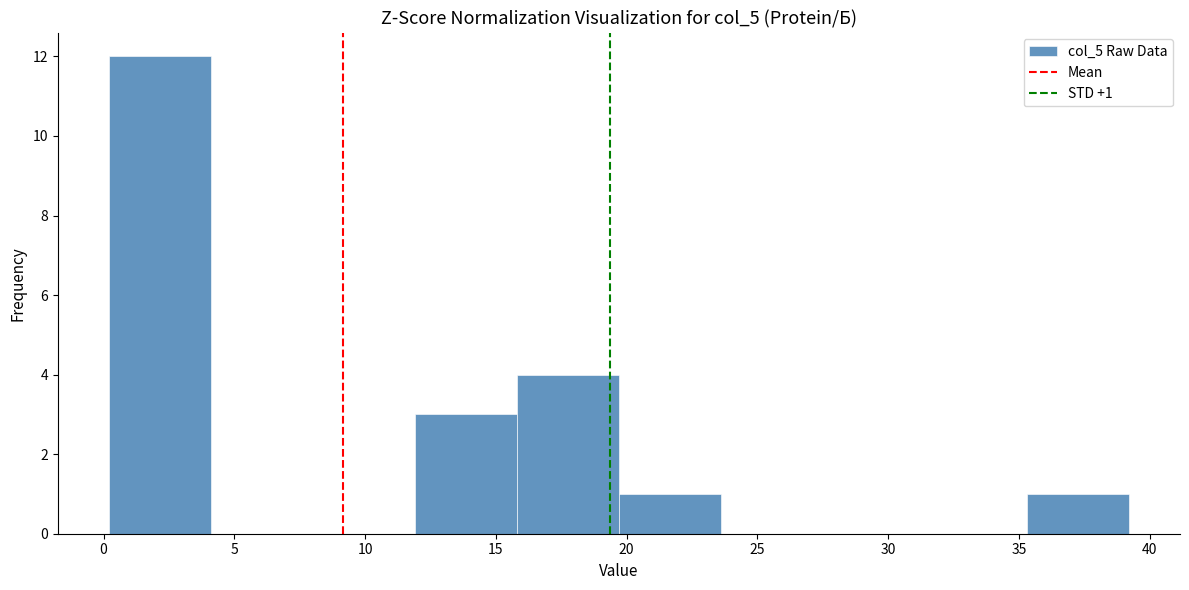

Over which range of the x-axis is the bar tallest?

0.0 to 4.0